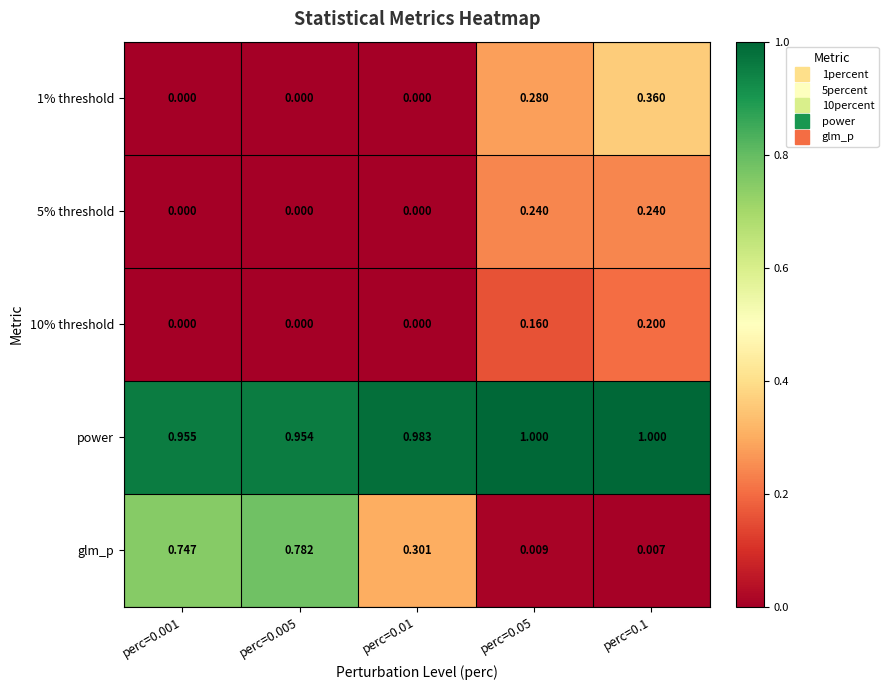

Is the value of 1% threshold at perc=0.05 greater than the value of 10% threshold at perc=0.05?

Yes